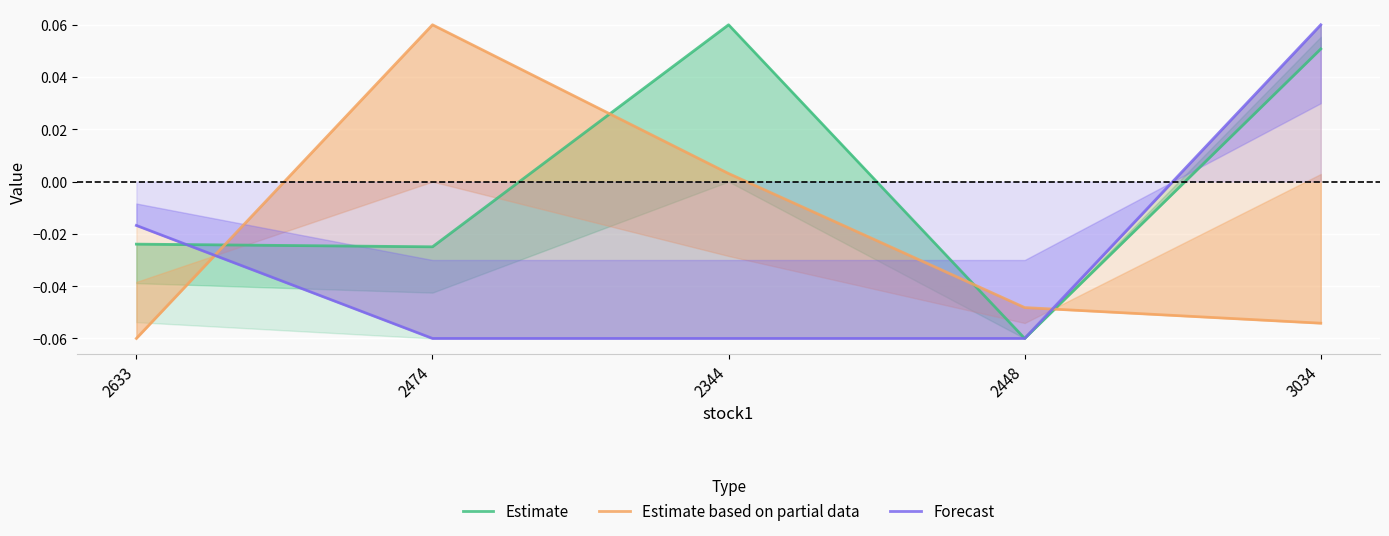

How many intersections are there between Forecast and Estimate?

1